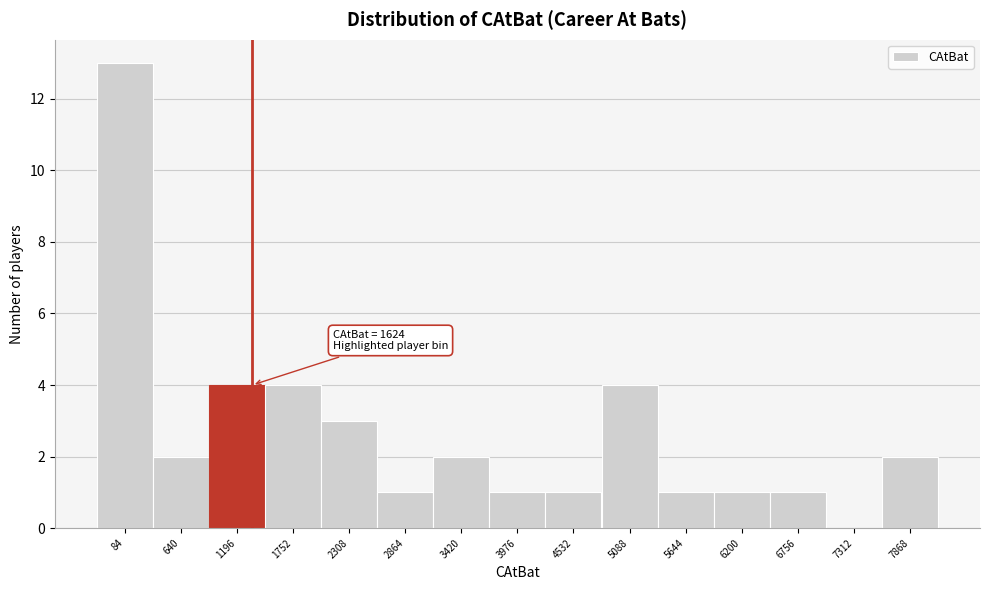

Reading left to right, extract all data points from this chart.

84=13	640=2	1196=4	1752=4	2308=3	2864=1	3420=2	3976=1	4532=1	5088=4	5644=1	6200=1	6756=1	7312=0	7868=2